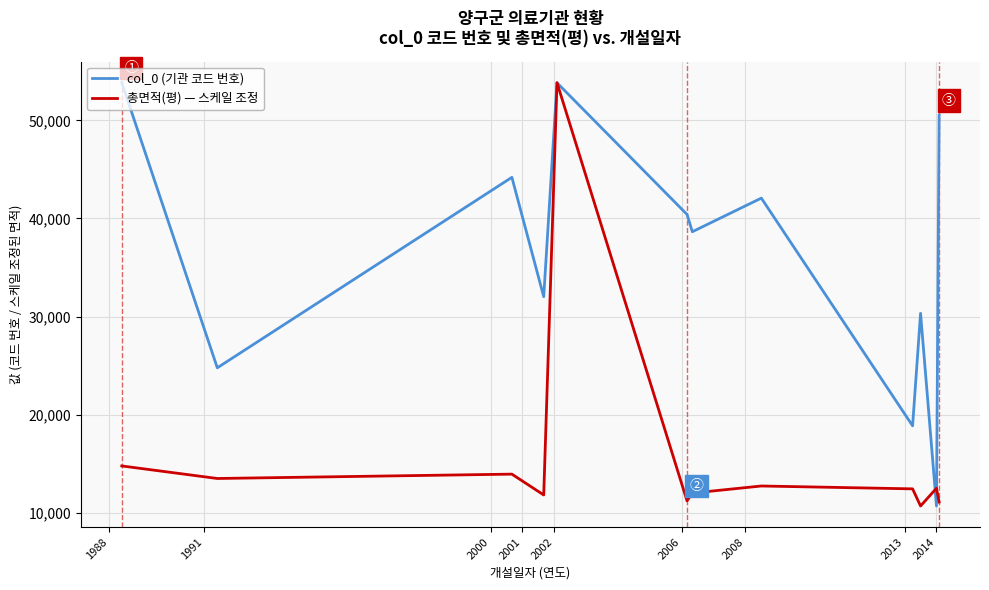

Rank the series by their average value, from highest to lowest.

col_0 (기관 코드 번호), 총면적(평) — 스케일 조정